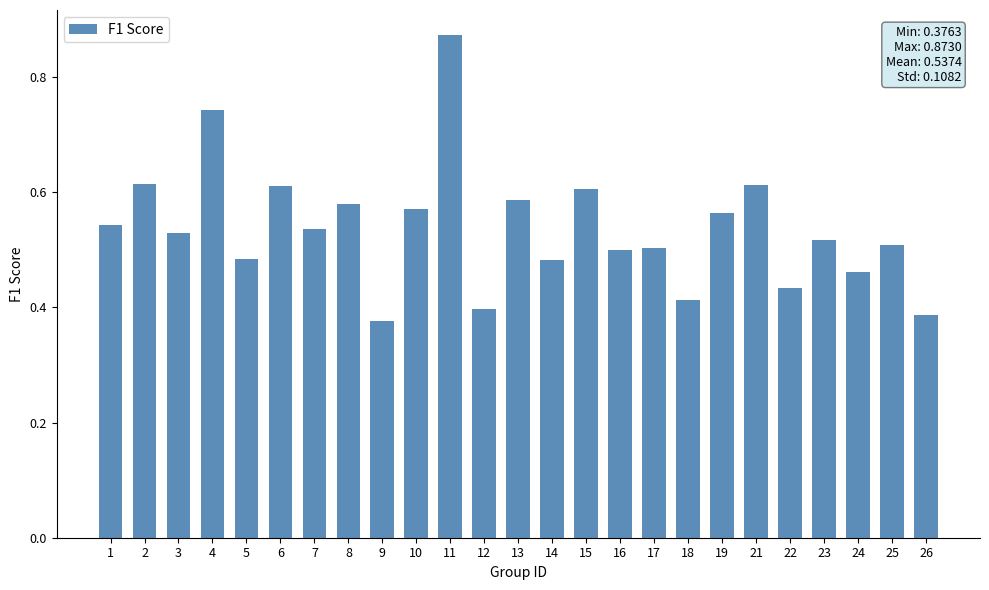

What is the sum of all values?

13.4